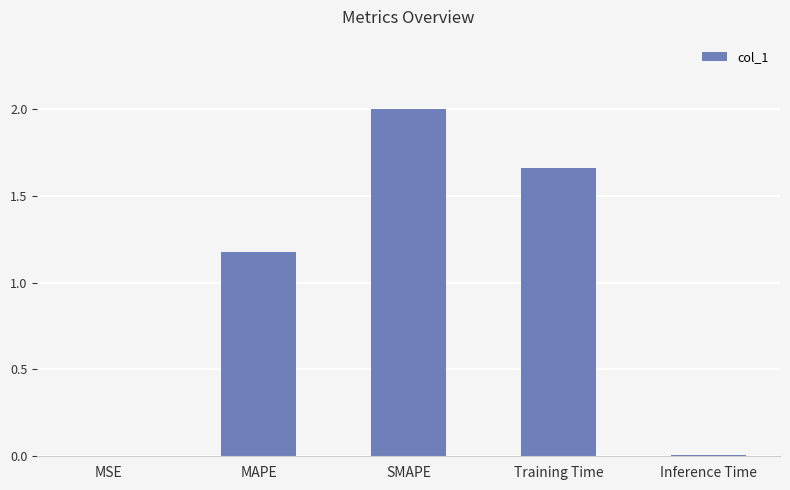

Between SMAPE and MSE, which is larger?

SMAPE